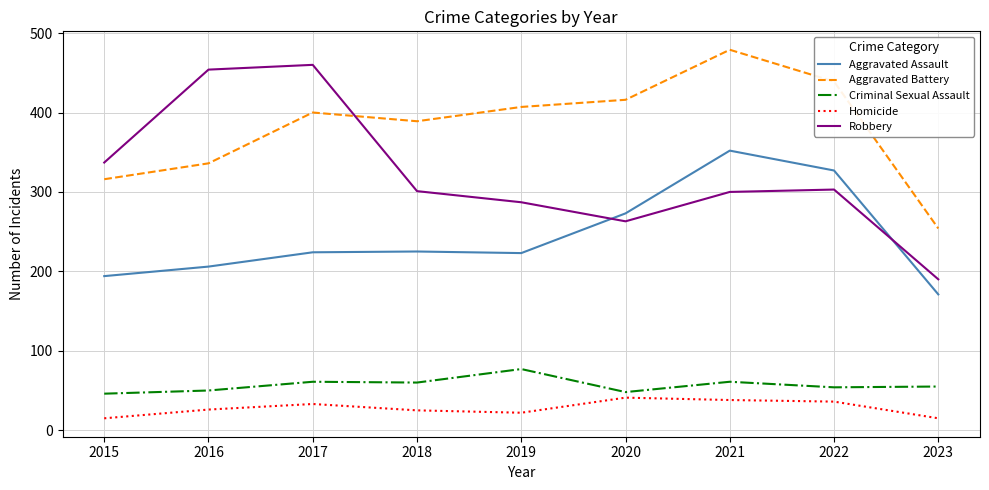

What is the difference between the highest and lowest values at 2016?

428